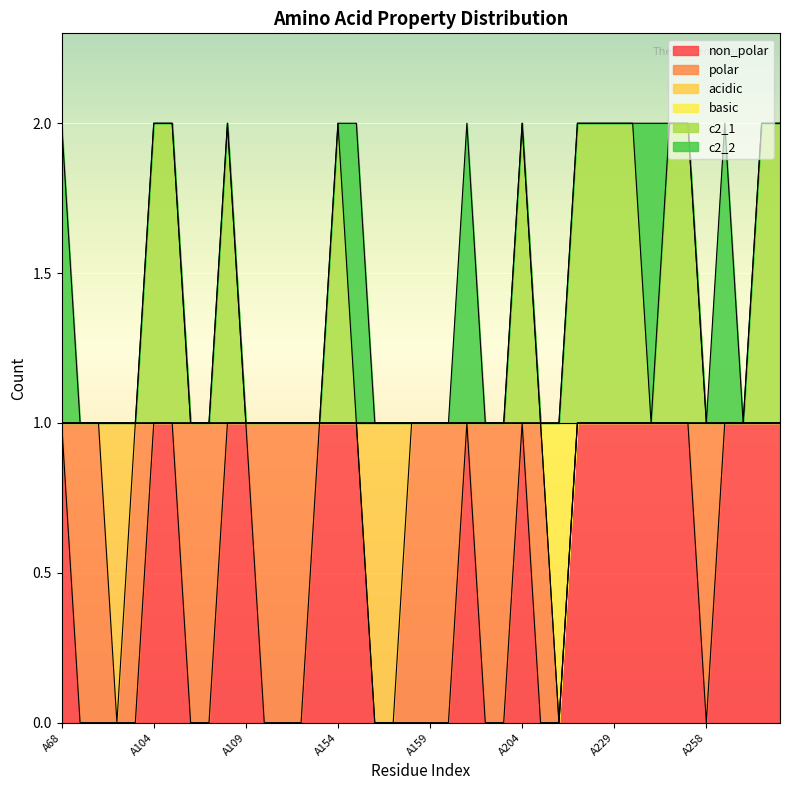

What are all the series names shown in the legend?

non_polar, polar, acidic, basic, c2_1, c2_2